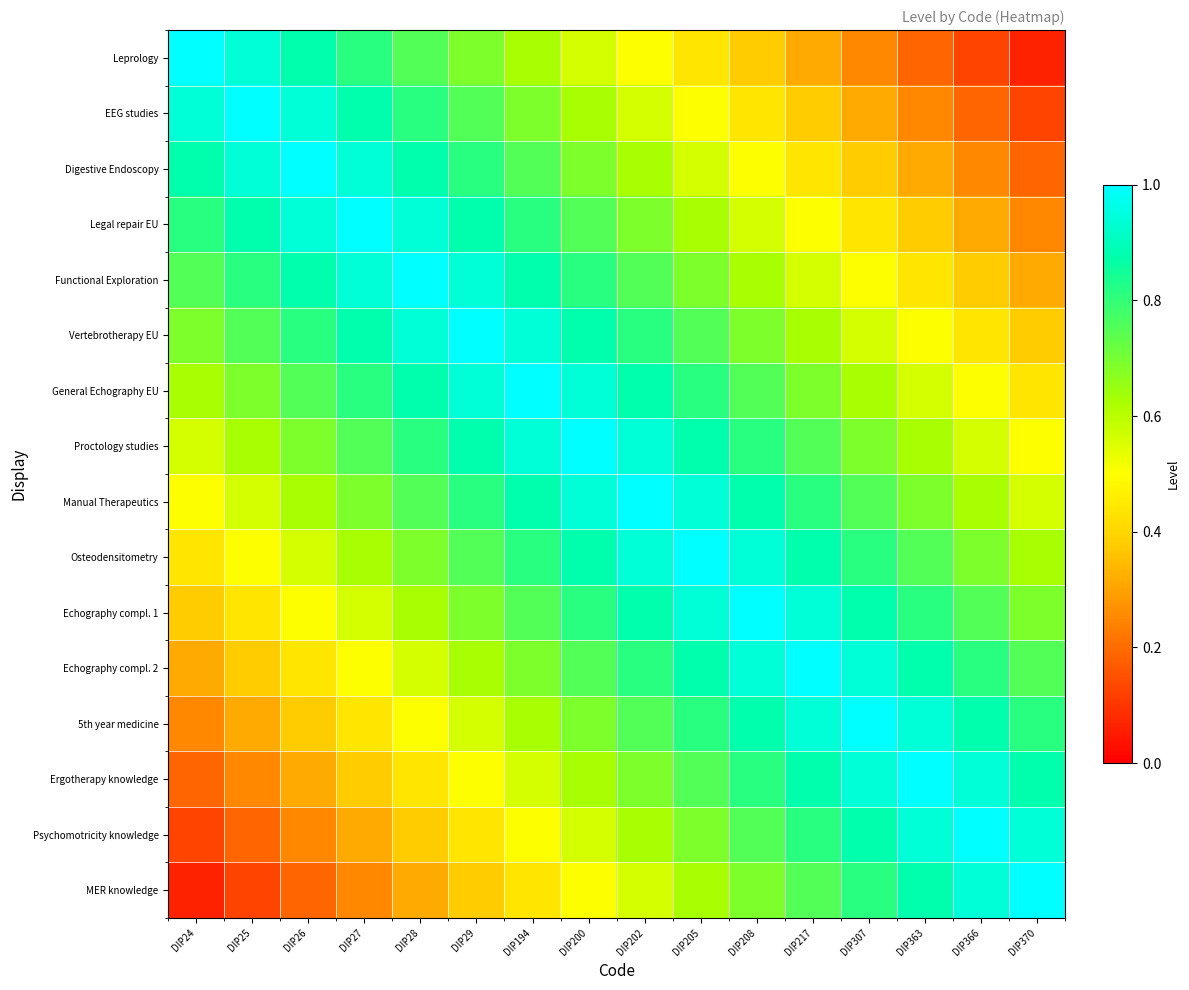

What is the spread (max minus min) of values at DIP217?

0.7